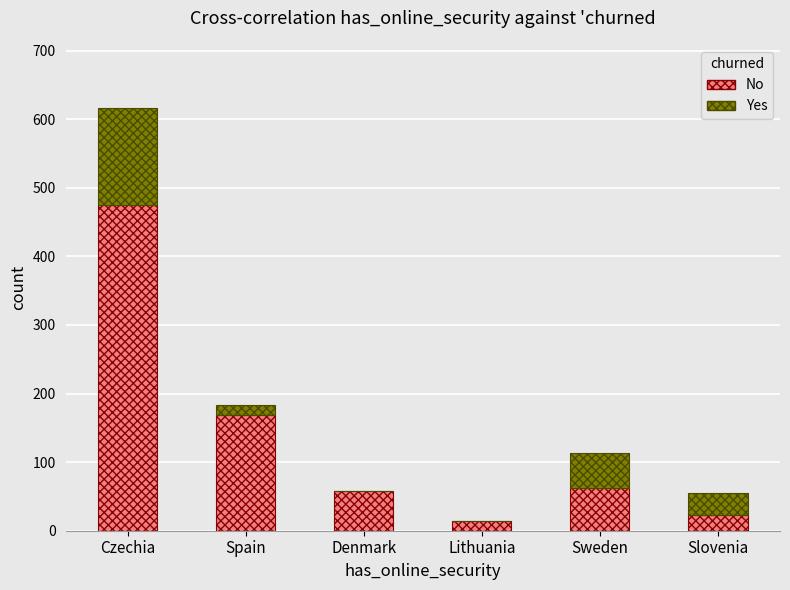

What is the maximum value for No?

475.2